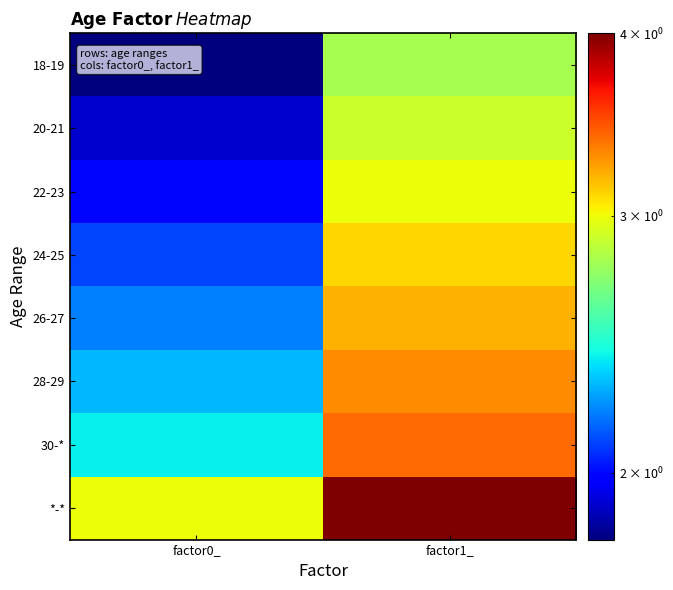

What is the difference between the highest and lowest values at factor0_?

1.2